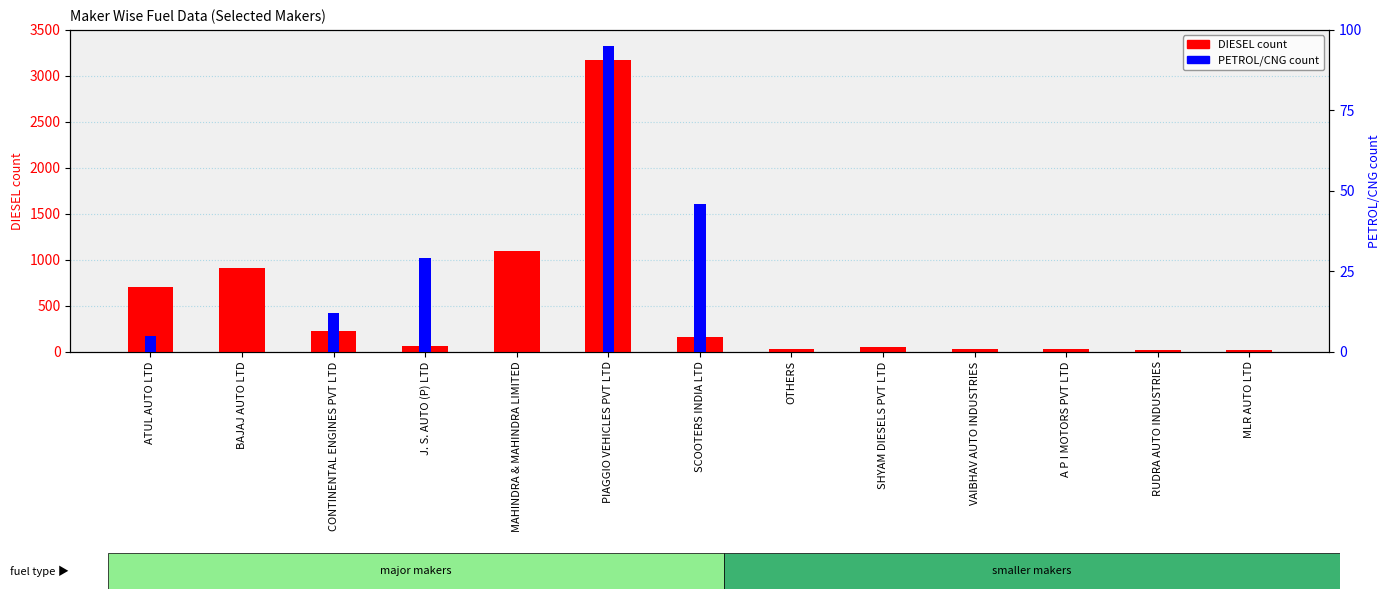

Reading left to right, extract all data points from this chart.

DIESEL count: ATUL AUTO LTD=699	BAJAJ AUTO LTD=915	CONTINENTAL ENGINES PVT LTD=223	J. S. AUTO (P) LTD=57	MAHINDRA & MAHINDRA LIMITED=1094	PIAGGIO VEHICLES PVT LTD=3172	SCOOTERS INDIA LTD=162	OTHERS=34	SHYAM DIESELS PVT LTD=53	VAIBHAV AUTO INDUSTRIES=31	A P I MOTORS PVT LTD=34	RUDRA AUTO INDUSTRIES=16	MLR AUTO LTD=15
PETROL/CNG count: ATUL AUTO LTD=5	BAJAJ AUTO LTD=0	CONTINENTAL ENGINES PVT LTD=12	J. S. AUTO (P) LTD=29	MAHINDRA & MAHINDRA LIMITED=0	PIAGGIO VEHICLES PVT LTD=95	SCOOTERS INDIA LTD=46	OTHERS=0	SHYAM DIESELS PVT LTD=0	VAIBHAV AUTO INDUSTRIES=0	A P I MOTORS PVT LTD=0	RUDRA AUTO INDUSTRIES=0	MLR AUTO LTD=0